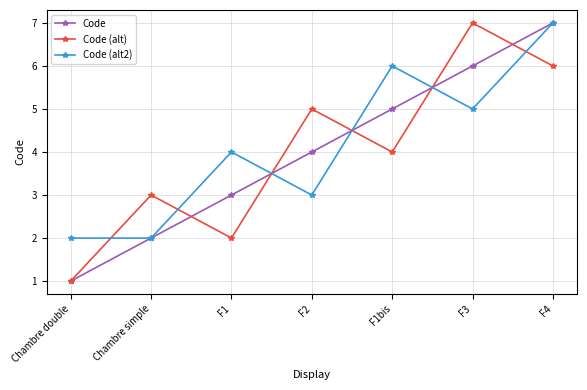

Reading left to right, what are all the values shown in this chart?

Code: Chambre double=1	Chambre simple=2	F1=3	F2=4	F1bis=5	F3=6	F4=7
Code (alt): Chambre double=1	Chambre simple=3	F1=2	F2=5	F1bis=4	F3=7	F4=6
Code (alt2): Chambre double=2	Chambre simple=2	F1=4	F2=3	F1bis=6	F3=5	F4=7